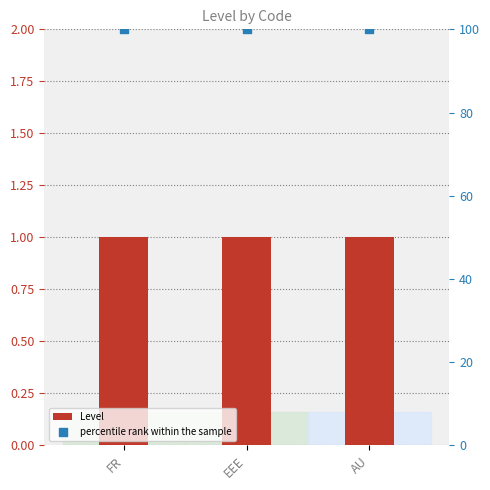

Which series has the largest total across all categories?

percentile rank within the sample